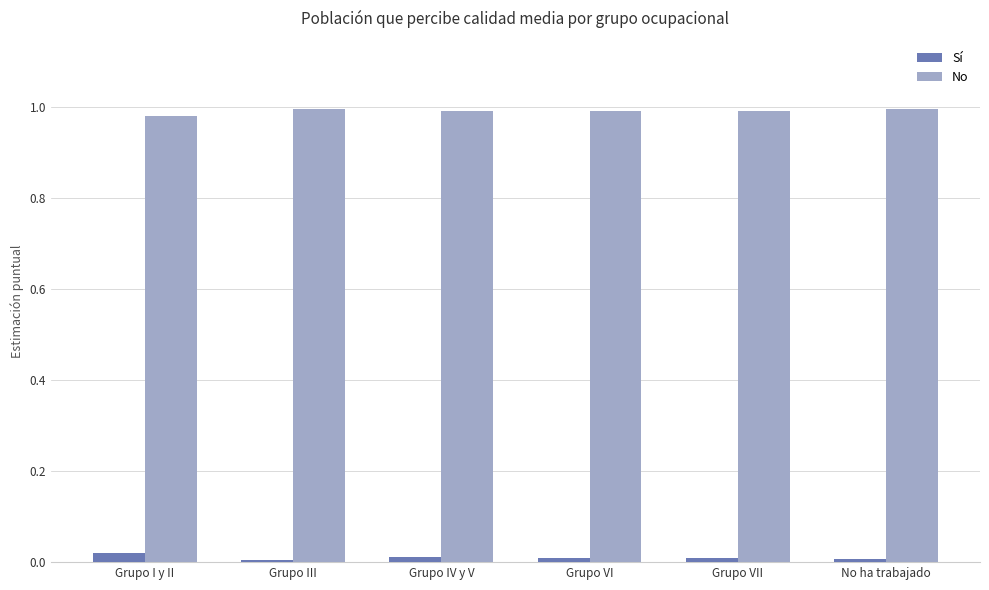

What is the label of the 5th bar from the right?

Grupo III